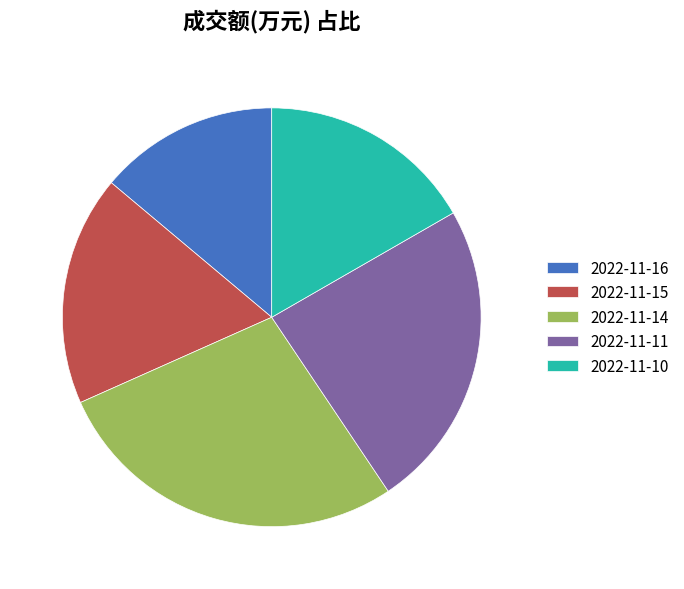

Which slice is the largest?

2022-11-14